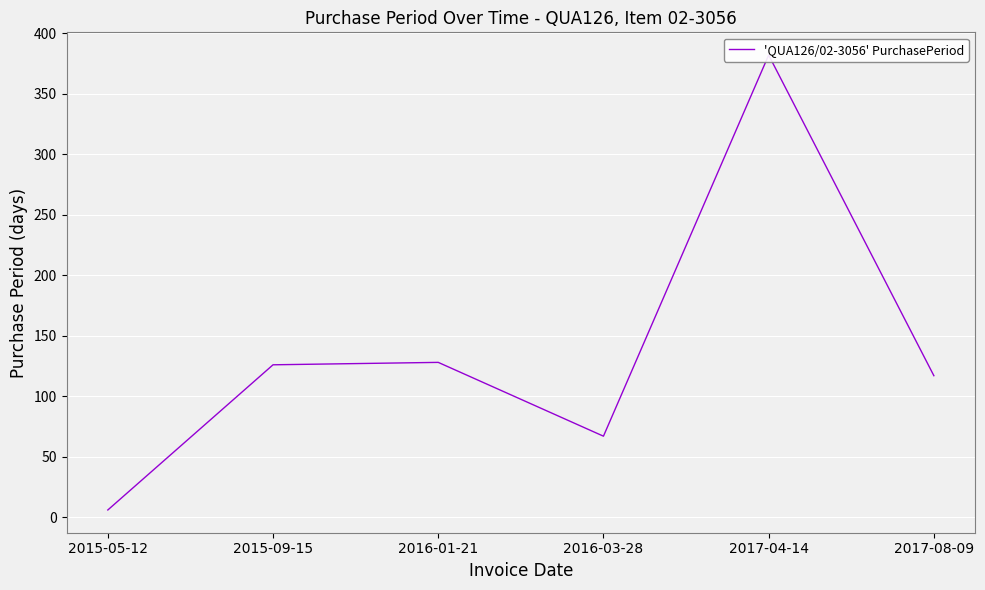

True or false: the data shows 128 at 2016-01-21.

True